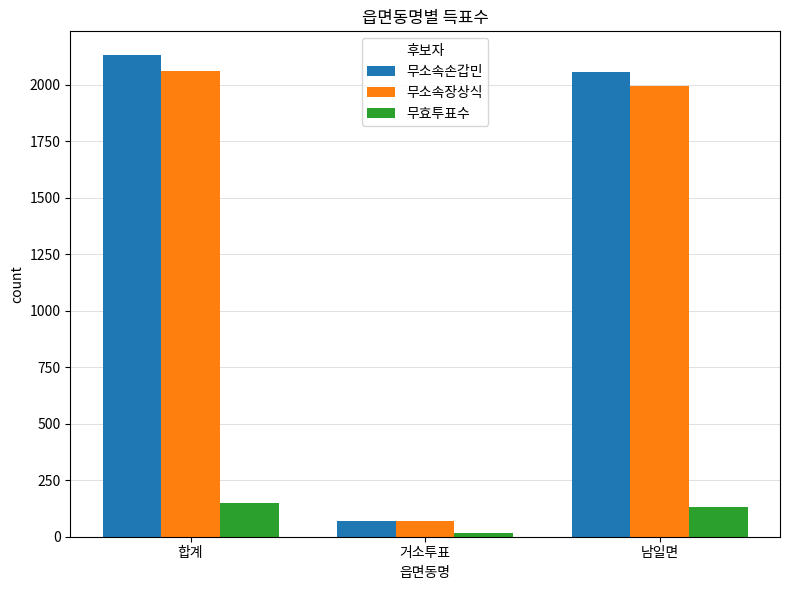

How many values in the 무소속장상식 series are below 1993?

1